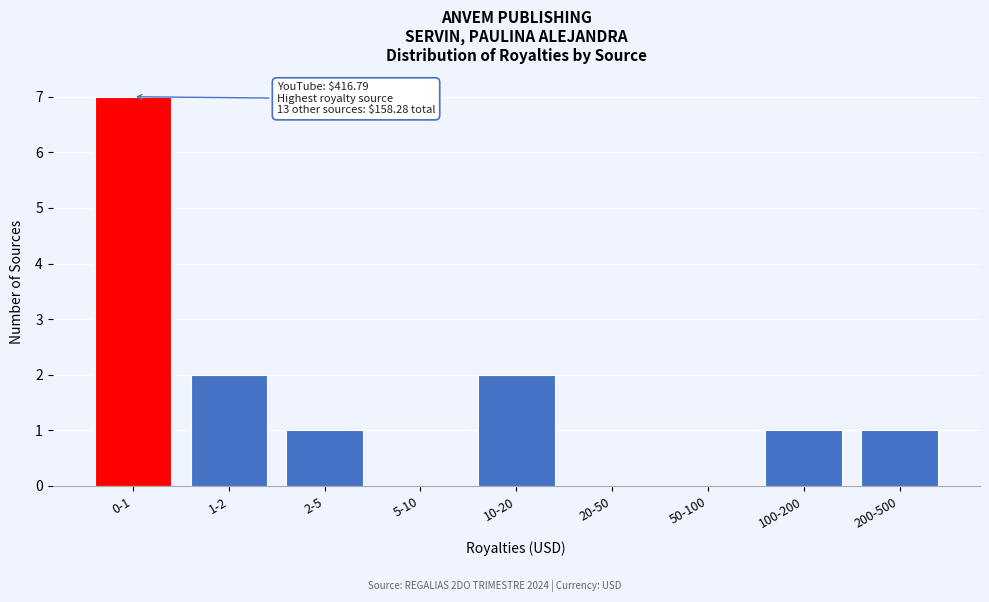

Reading left to right, extract all data points from this chart.

0-1=7	1-2=2	2-5=1	5-10=0	10-20=2	20-50=0	50-100=0	100-200=1	200-500=1